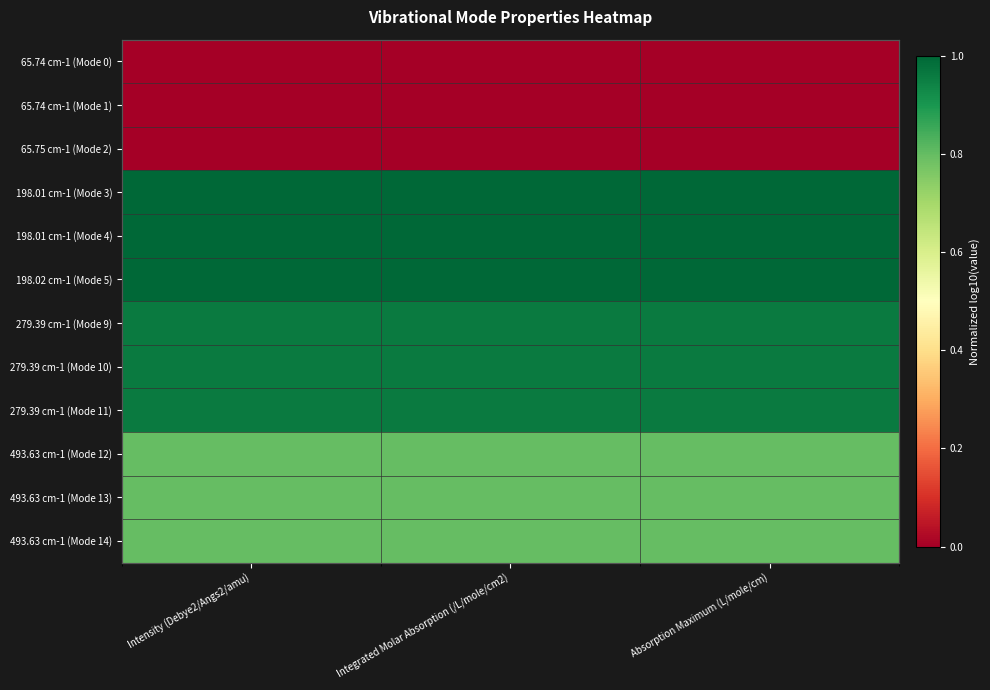

What is the maximum value for 493.63 cm-1 (Mode 12)?

0.8